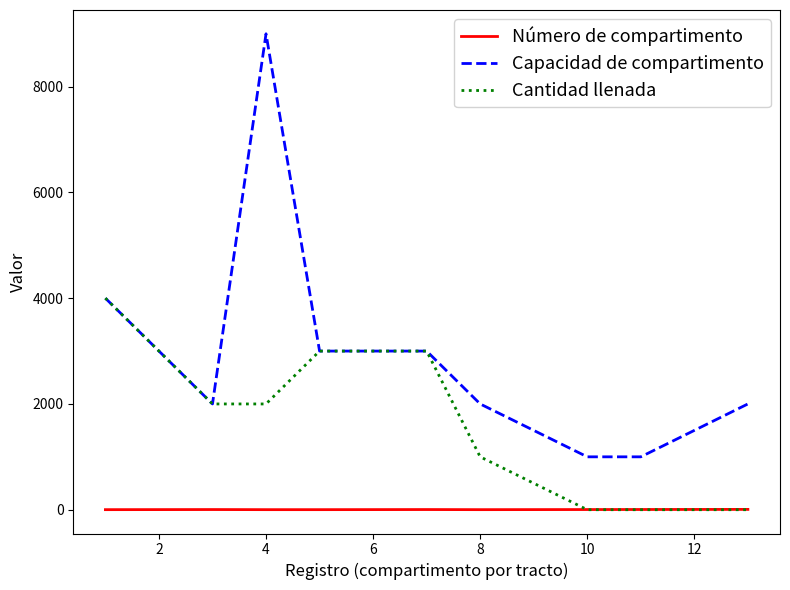

Rank the series by their maximum value, from lowest to highest.

Número de compartimento, Cantidad llenada, Capacidad de compartimento